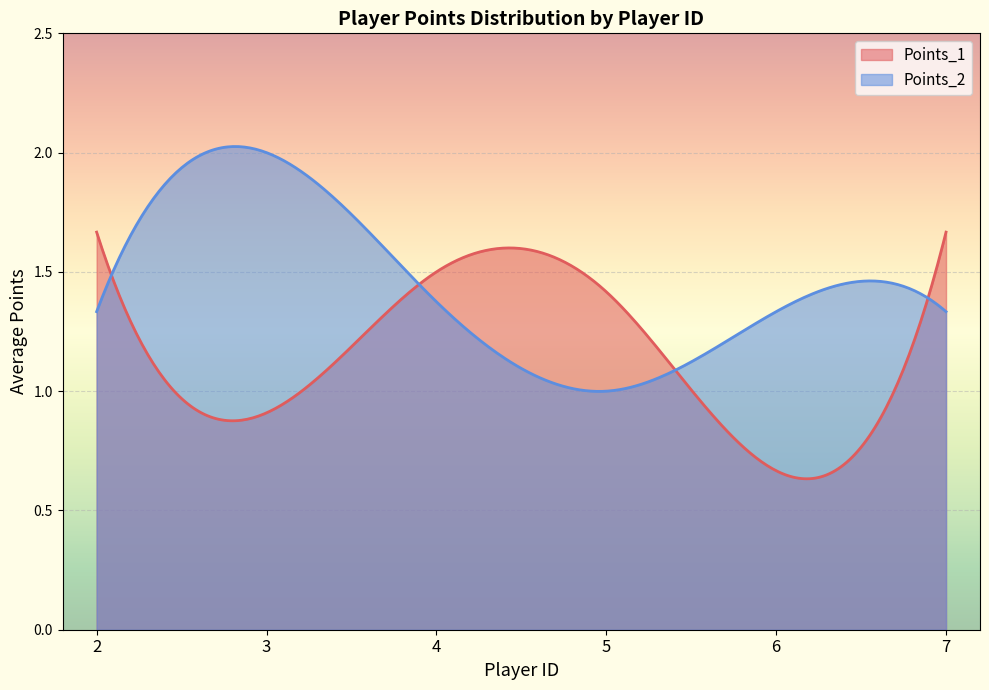

Where do Points_2 and Points_1 first cross each other?

2 and 3